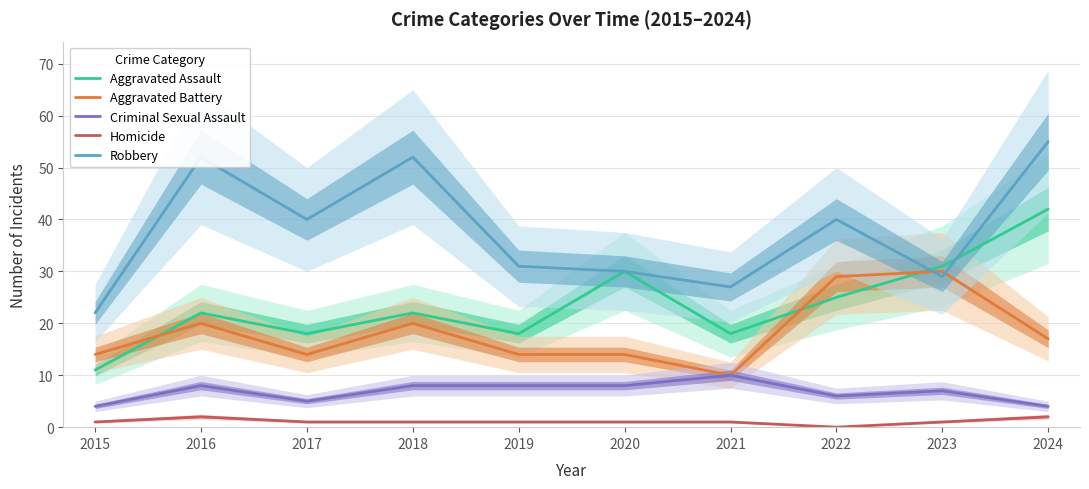

At which label is Aggravated Battery closest to 20?

2016